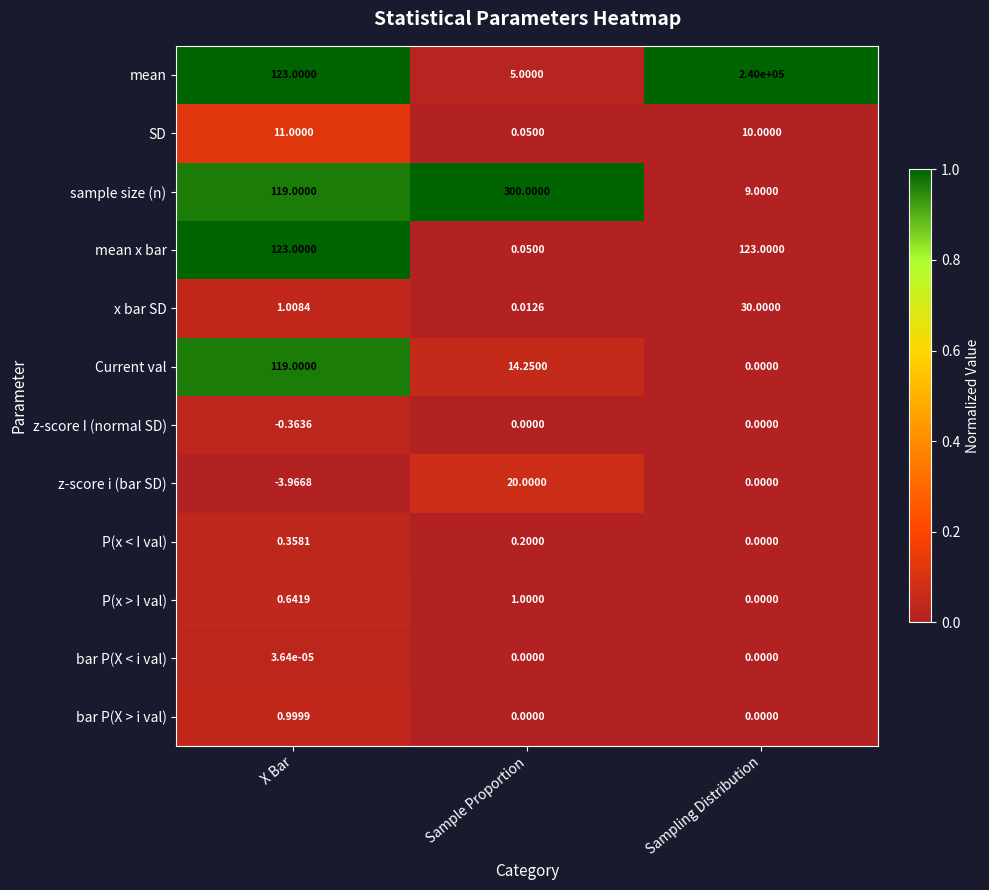

Between Sample Proportion and Sampling Distribution, which series saw the biggest shift?

mean